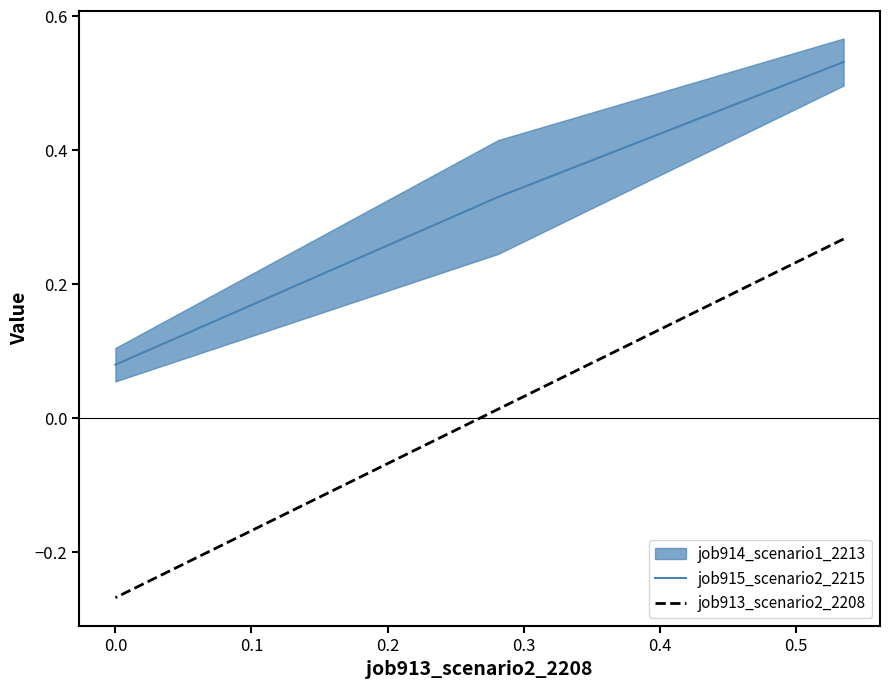

The job915_scenario2_2215 series shows 0.1 at 0.0. True or false?

True